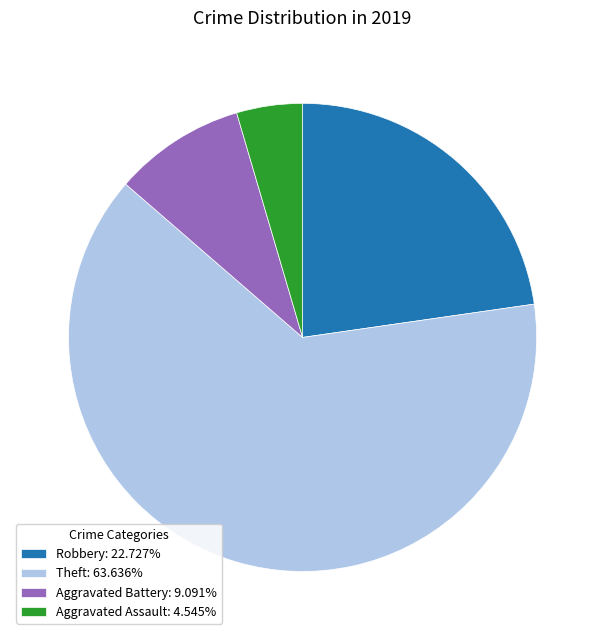

What is the ratio of the value at Theft: 63.636% to the value at Aggravated Battery: 9.091%?

7.0